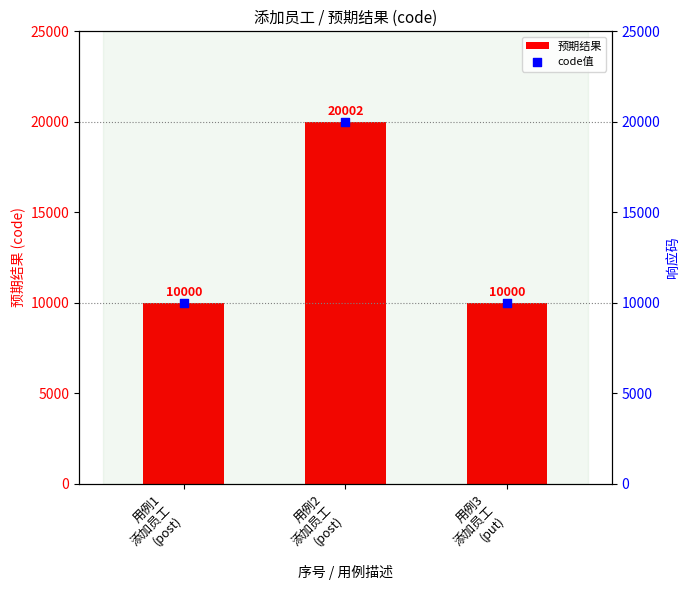

Which series reaches the minimum Y coordinate?

预期结果